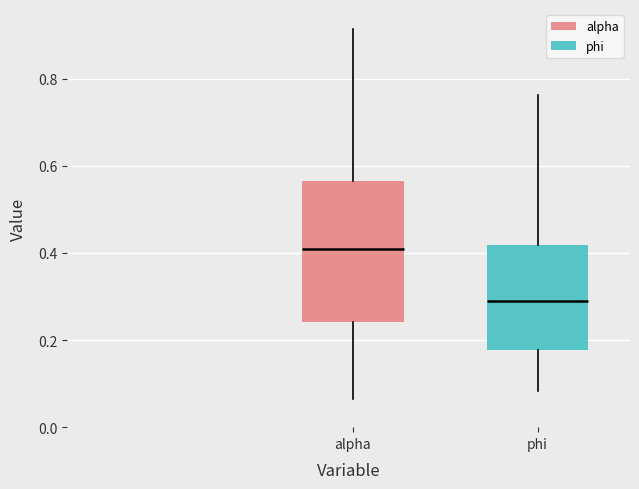

Where is the upper edge of the box for alpha on the y-axis? The values are not printed on the chart, so give them approximately, as read against the axis.

0.56